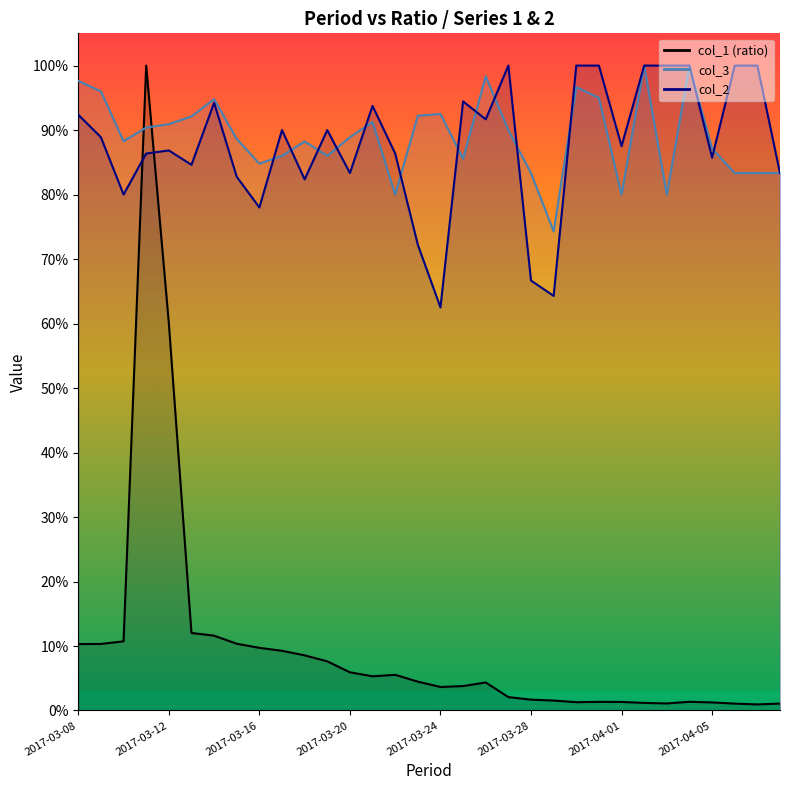

True or false: col_1 has more than 1 points higher than both neighbors.

True